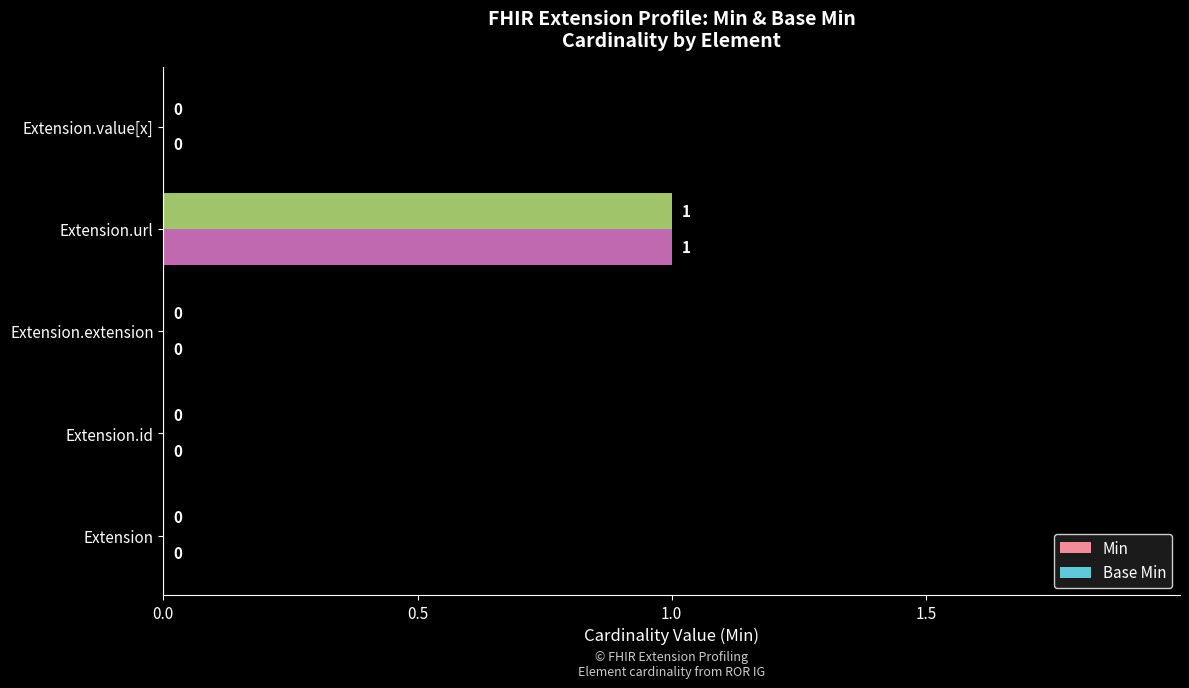

Is it true that Base Min equals 0 at Extension.id?

True